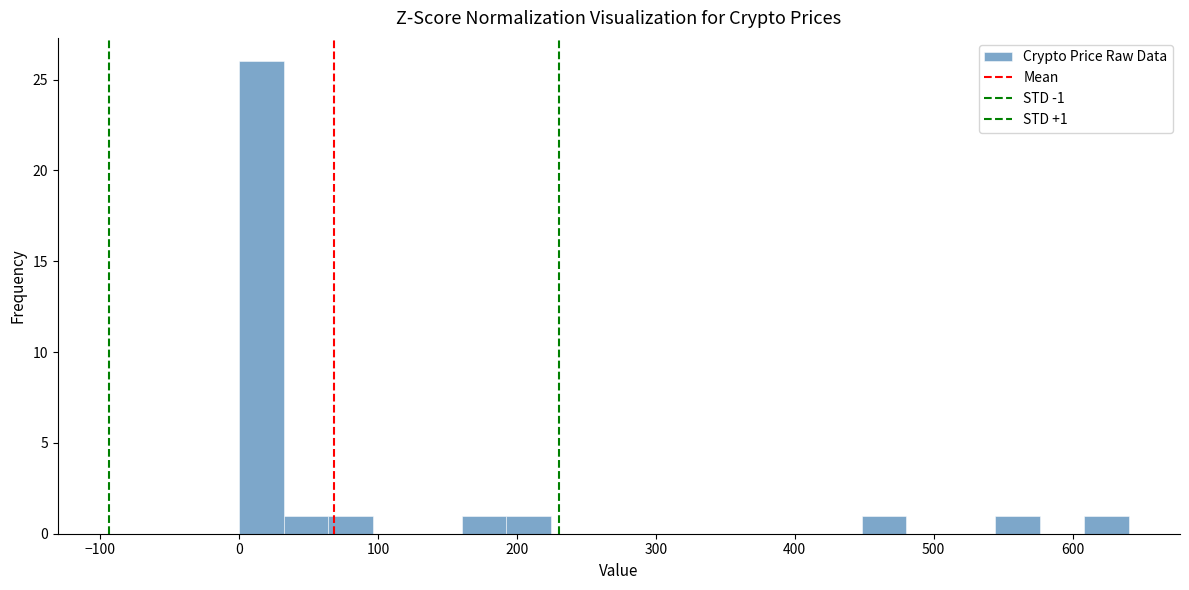

Read against the x-axis, roughly where is the centre of the tallest bar?

20